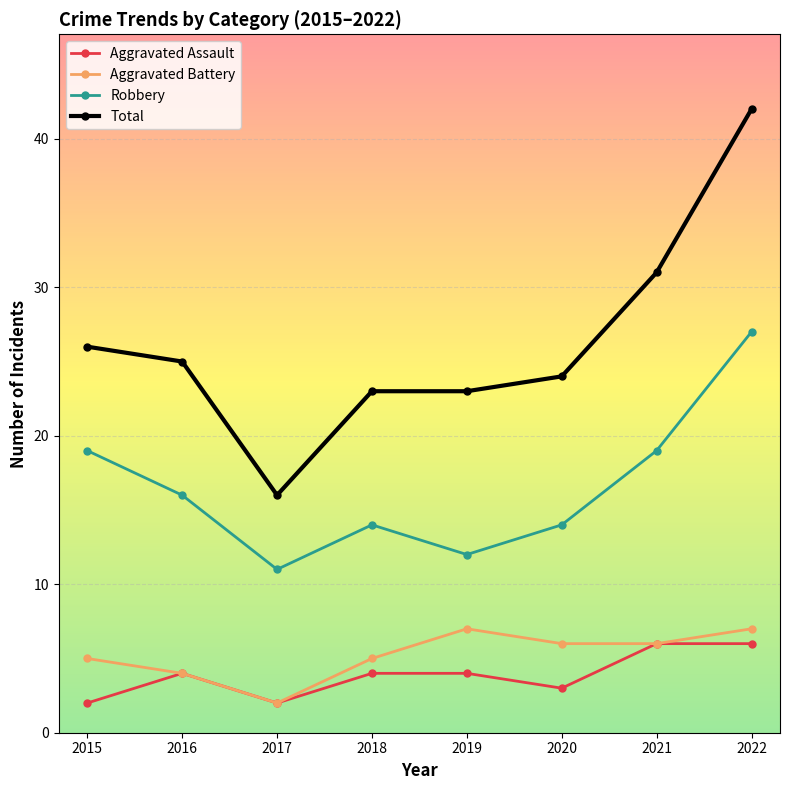

What is the total value across all series at 2022?

82